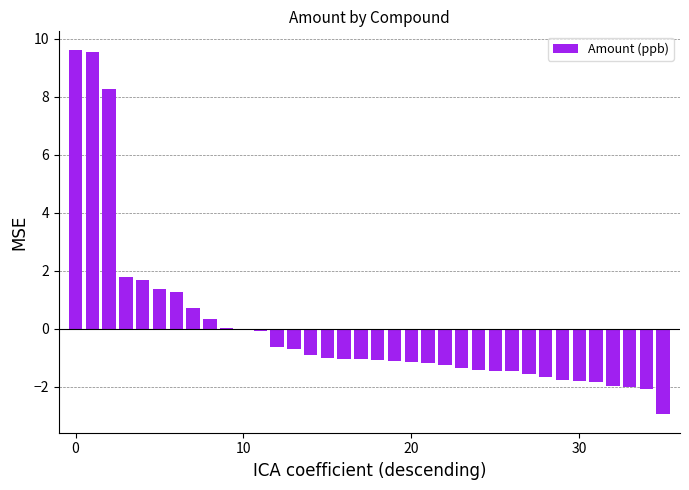

What is the maximum value shown in the chart?

9.6